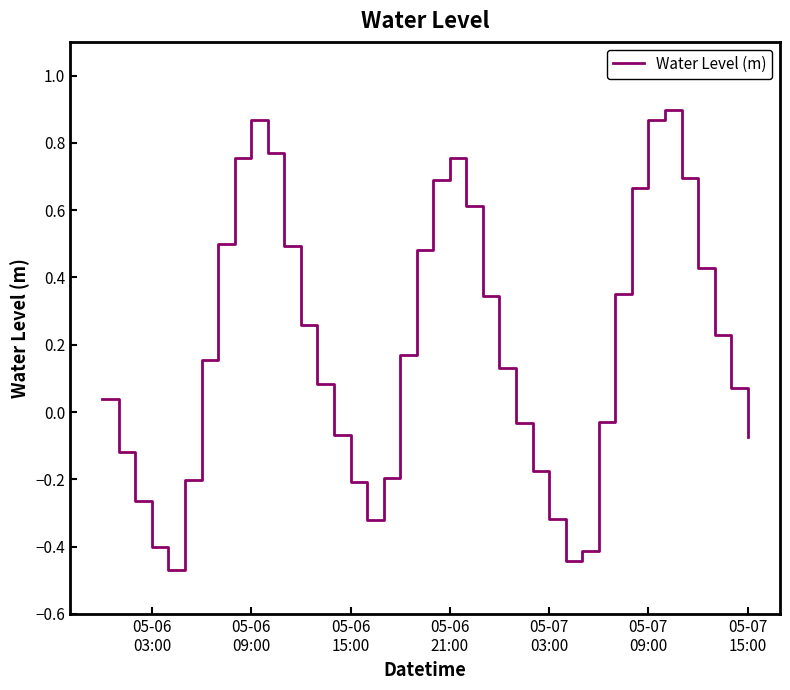

How many interior local peaks (higher than both neighbors) does the data have?

3